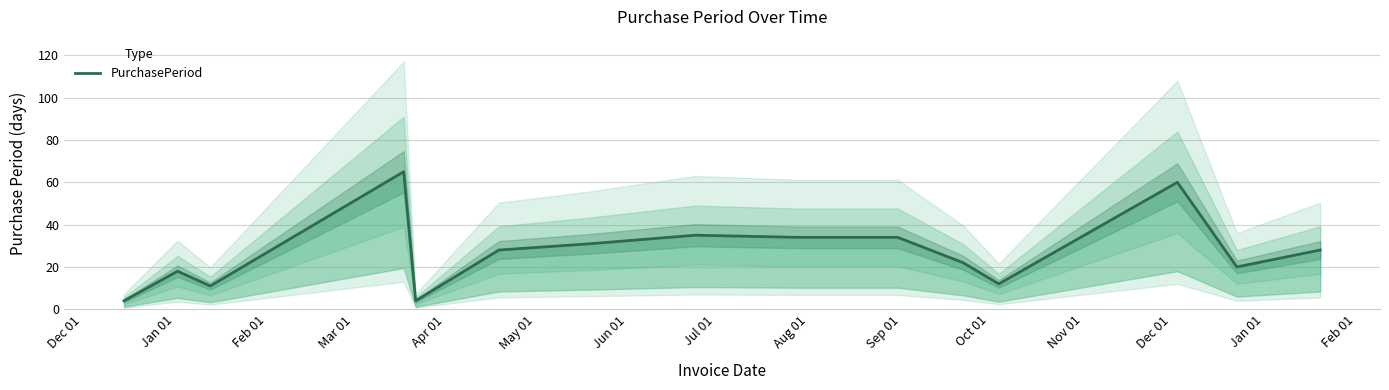

How many points are higher than both their immediate neighbors (excluding endpoints)?

4